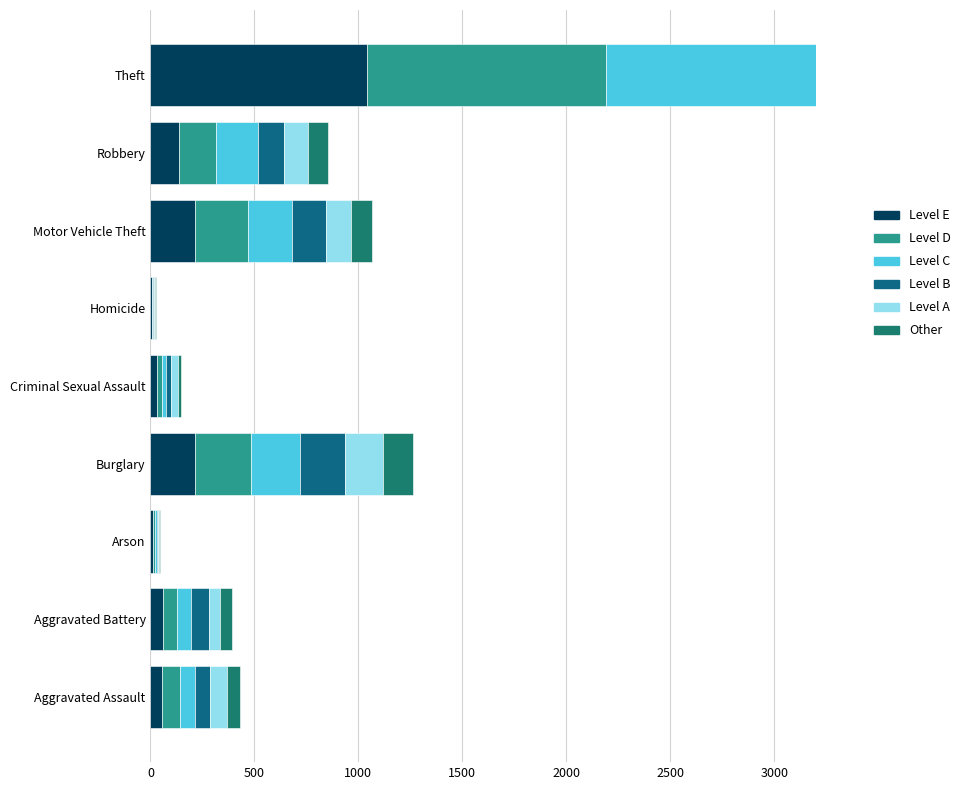

How many bars are there in total?

54